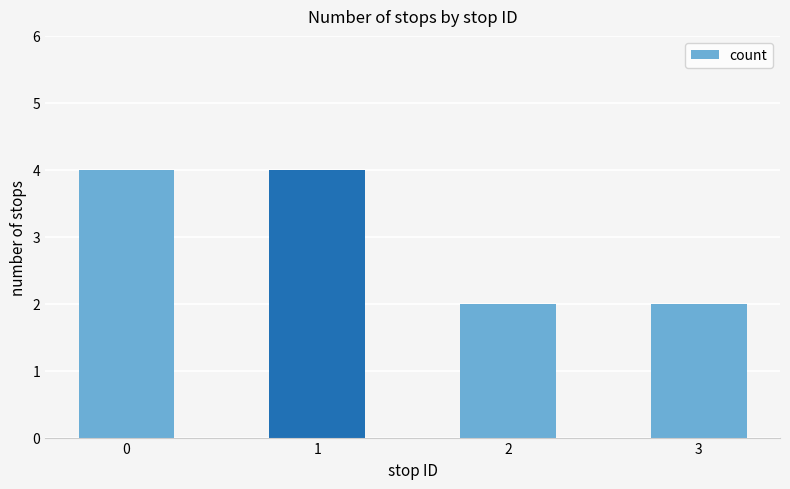

Is it true that the value at 0 is 4?

True